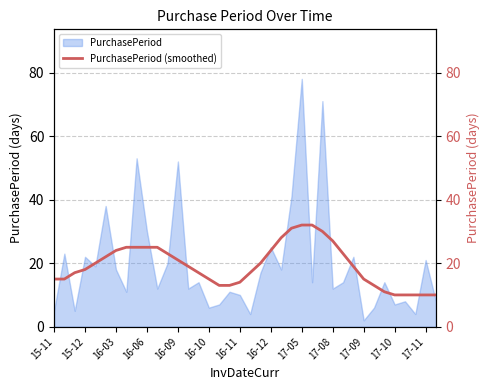

Does the chart display data point markers on the line(s)?

No